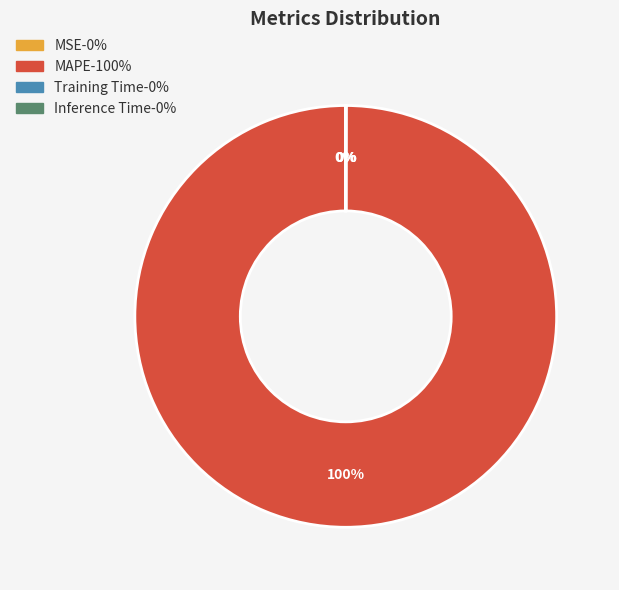

Which category has the biggest portion of the pie?

MAPE